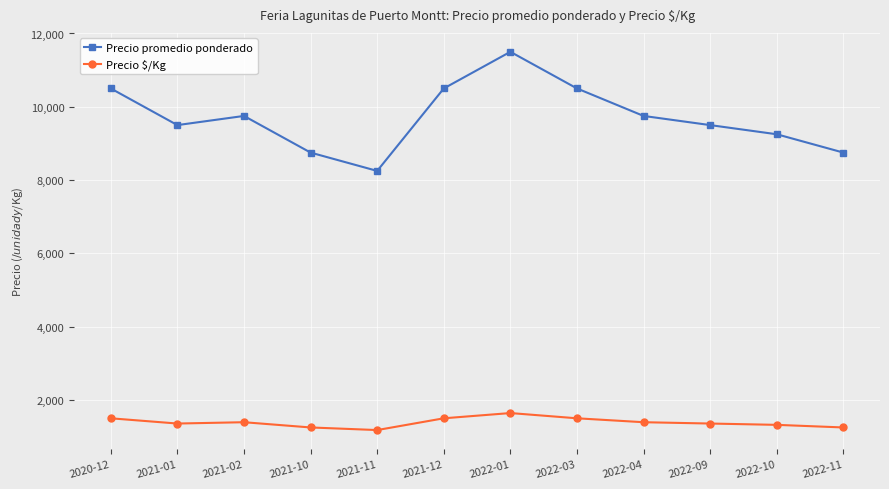

List the series in order of their overall mean, highest first.

Precio promedio ponderado, Precio $/Kg